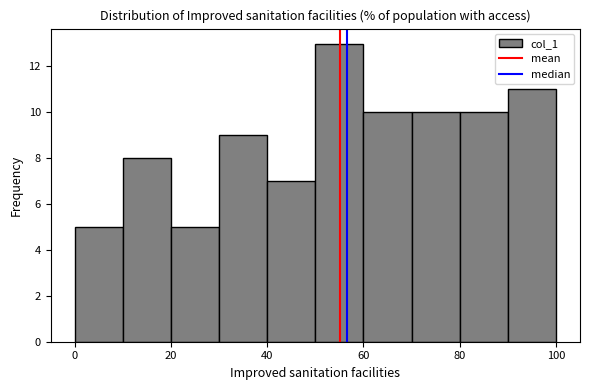

Reading left to right, list every bar in this chart as the range it spans on the x-axis followed by its height. The values are not printed on the chart, so give them approximately, as read against the axis.

0 to 10: 5
10 to 20: 8
20 to 30: 5
30 to 40: 9
40 to 50: 7
50 to 60: 13
60 to 70: 10
70 to 80: 10
80 to 90: 10
90 to 100: 11